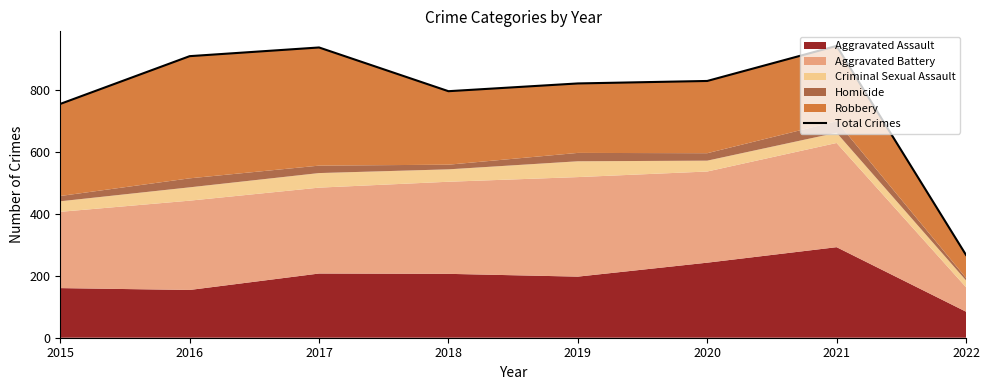

True or false: there are more than 0 points higher than both neighbors.

True